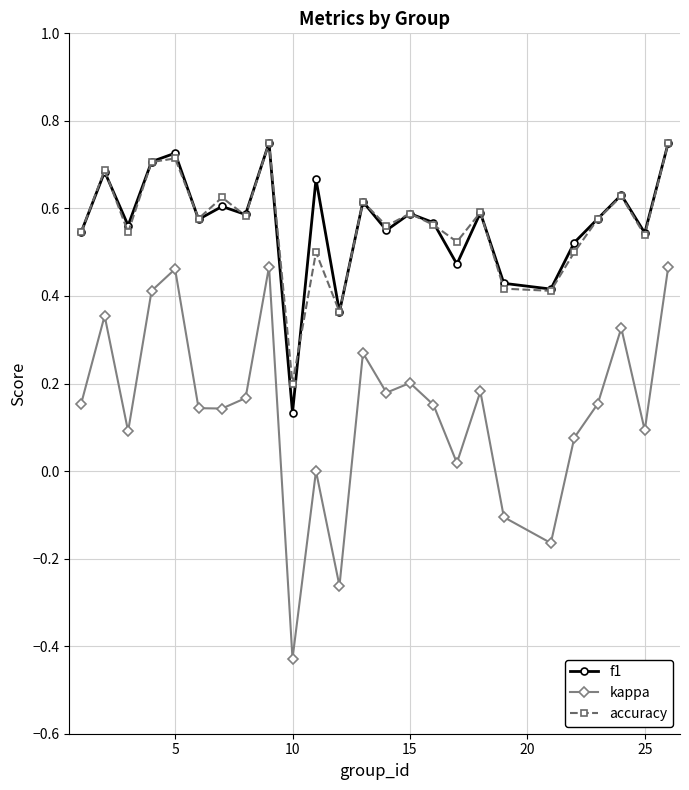

Which series has the widest spread of values?

kappa